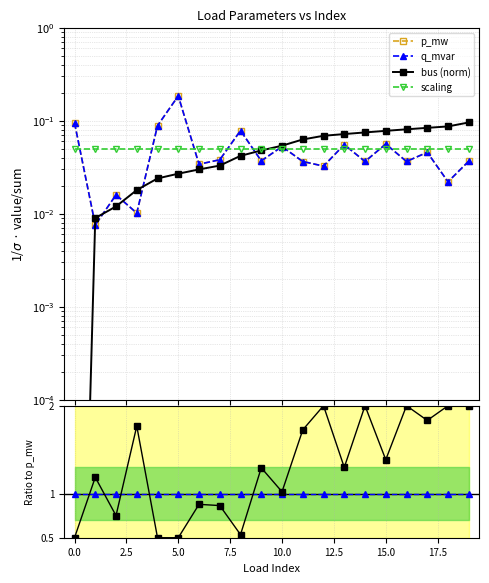

Rank the series by their maximum value, from lowest to highest.

scaling, bus (norm), p_mw, q_mvar, q_mvar/p_mw, bus/p_mw